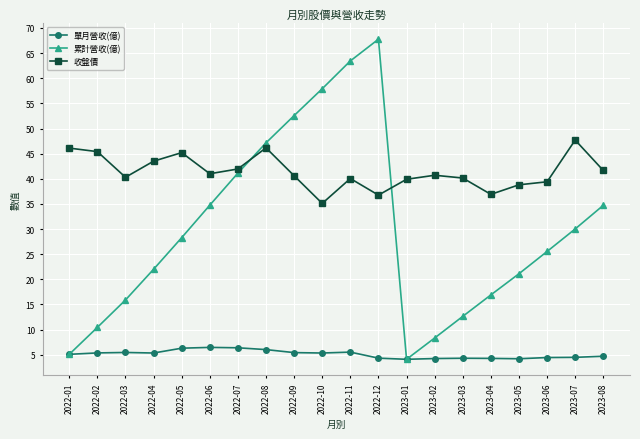

What is the maximum value for 累計營收(億)?

67.8